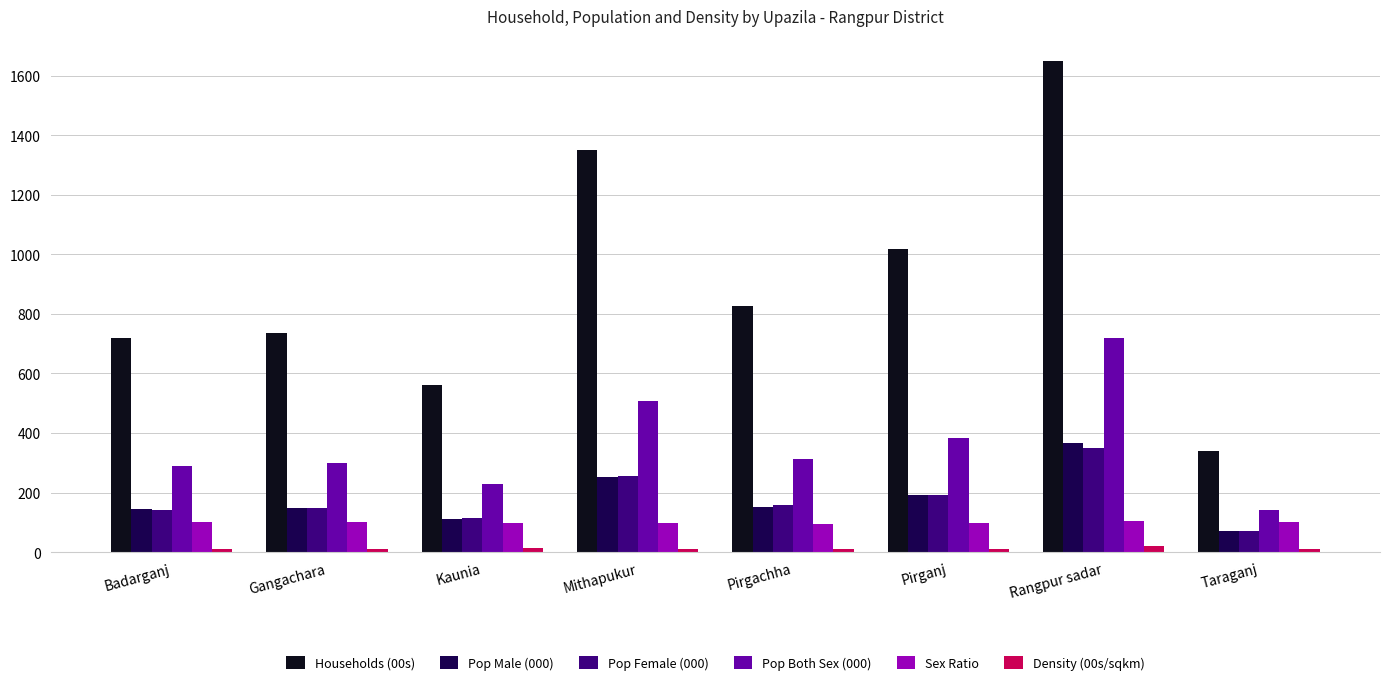

At which category does the chart reach its peak across all series?

Rangpur sadar